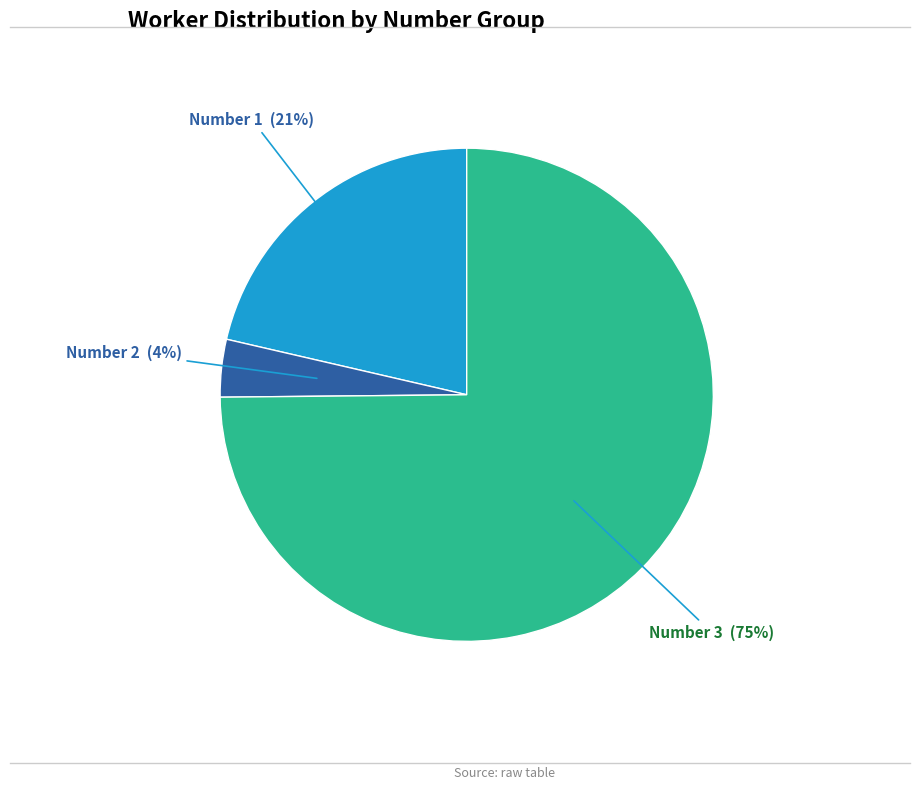

To the nearest percent, what is the average slice percentage?

33%